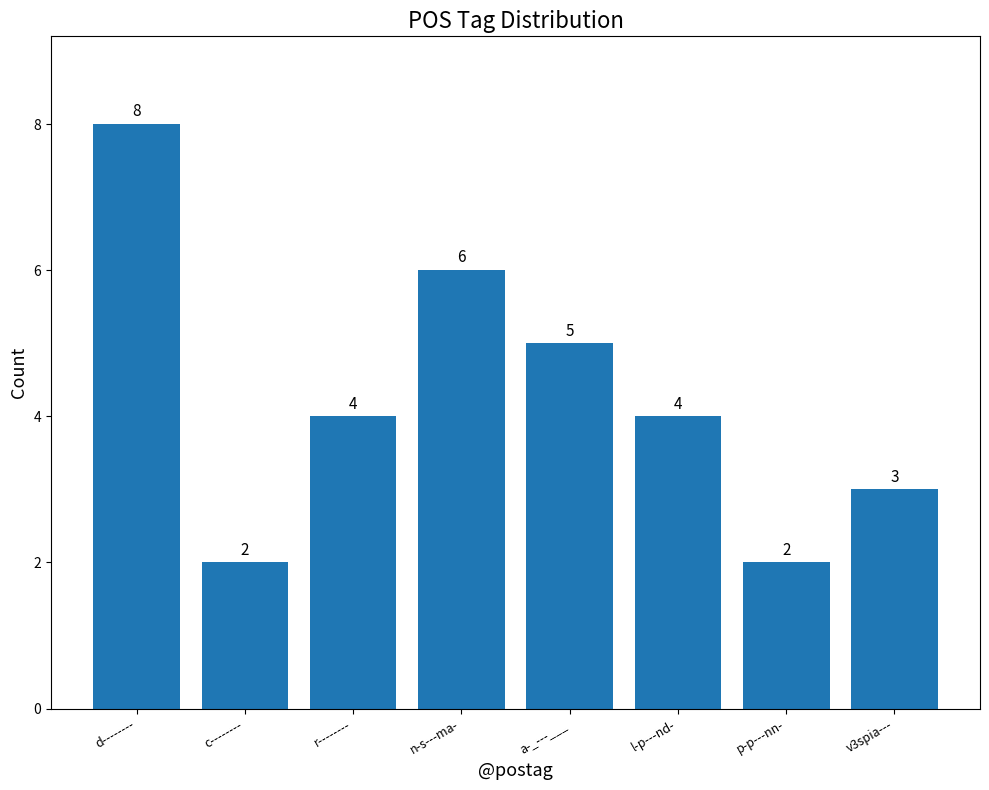

What is the ratio of the value at l-p---nd- to the value at r--------?

1.0